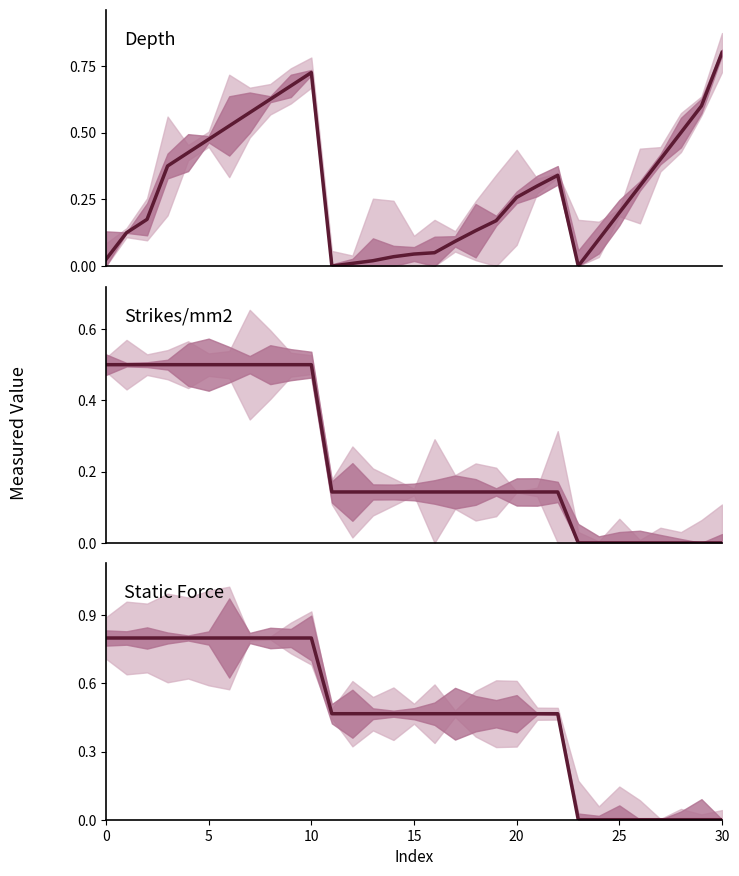

What is the sum of the Depth values at 24 and 21?

0.4